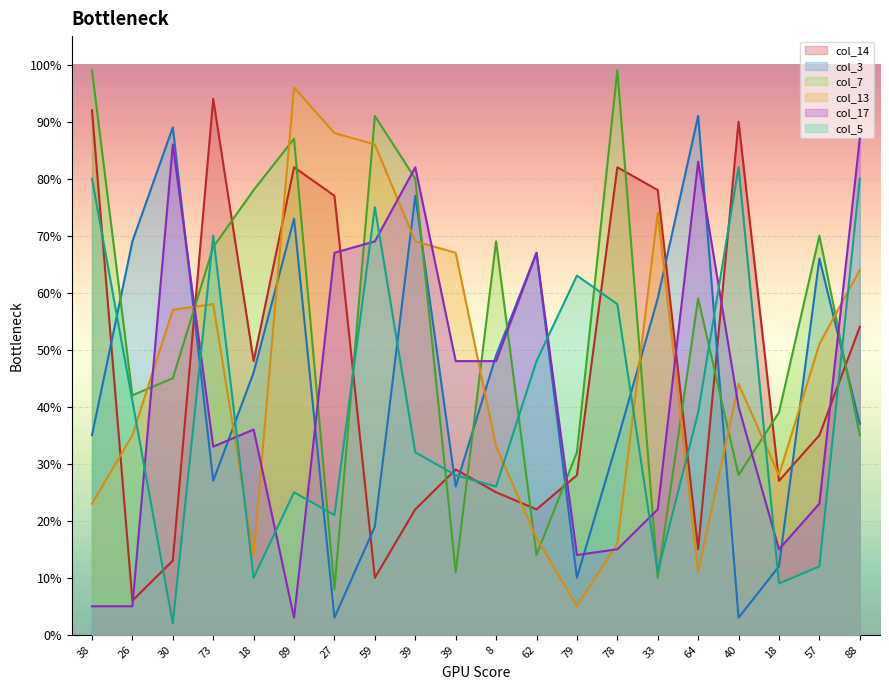

Which series has the largest total across all categories?

col_7